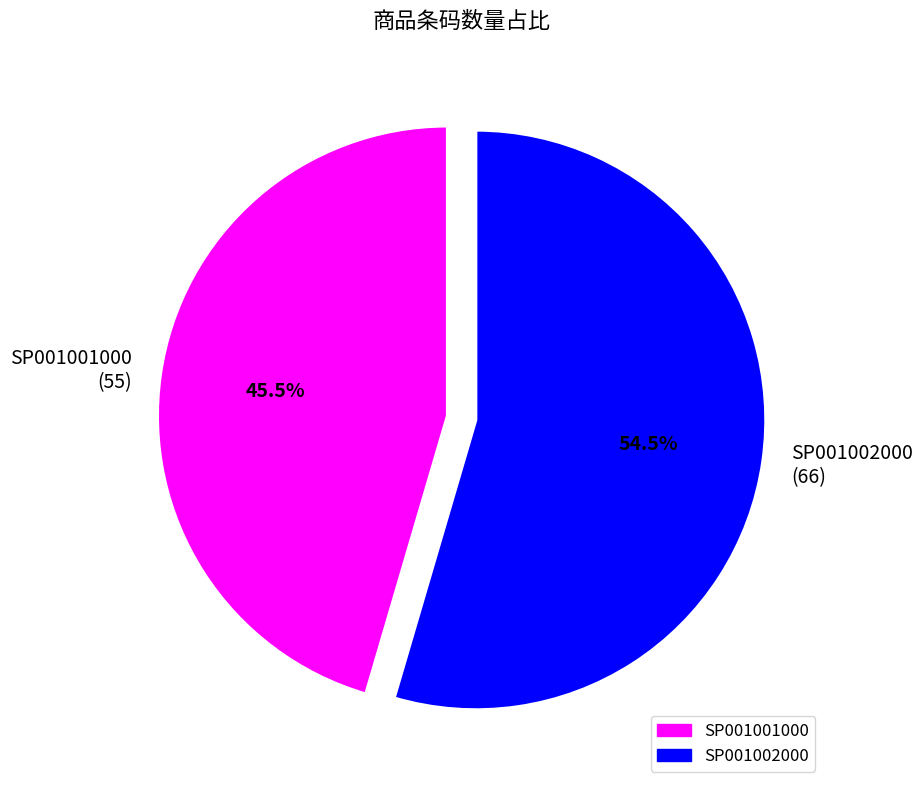

The SP001002000 slice represents 41% of the pie. True or false?

False